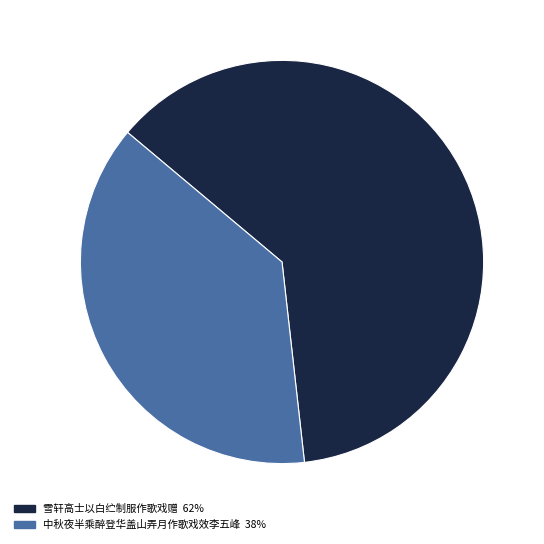

Combined, do 中秋夜半乘醉登华盖山弄月作歌戏效李五峰 and 雪轩高士以白纻制服作歌戏赠 account for over 50%?

Yes